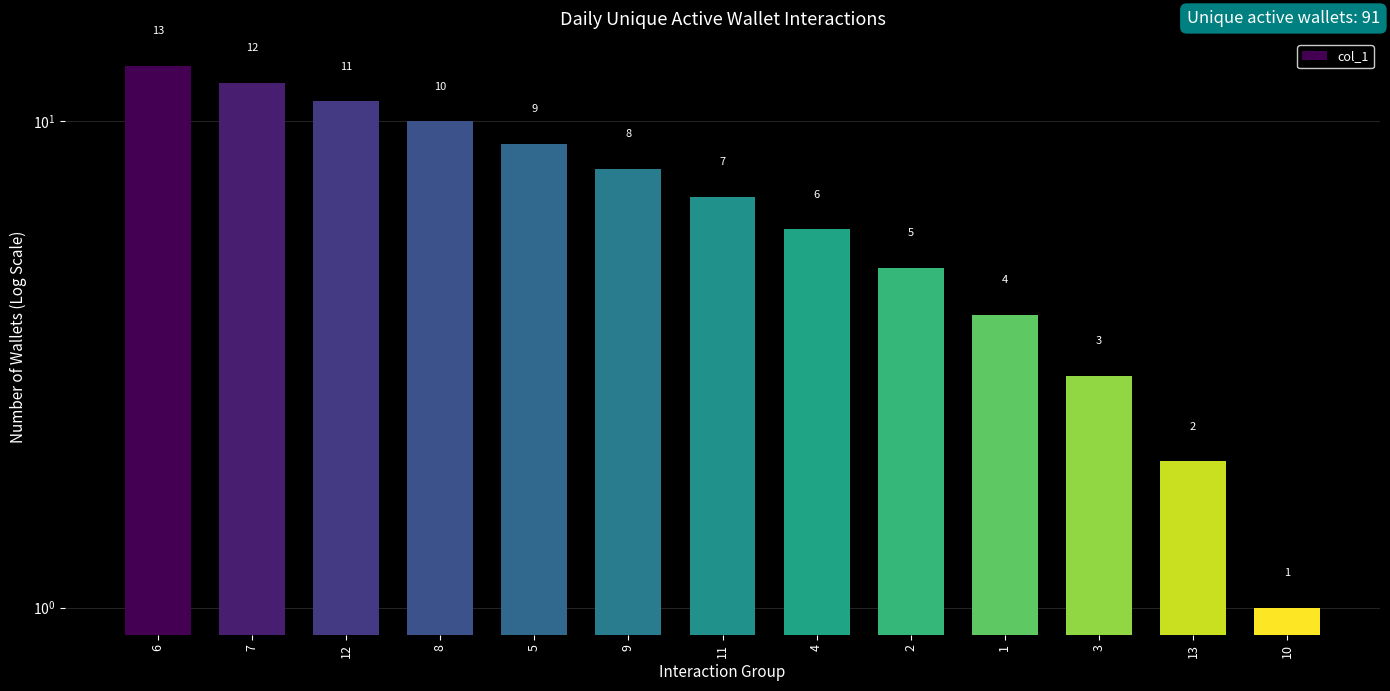

Is it true that the value at 10 is 1?

False